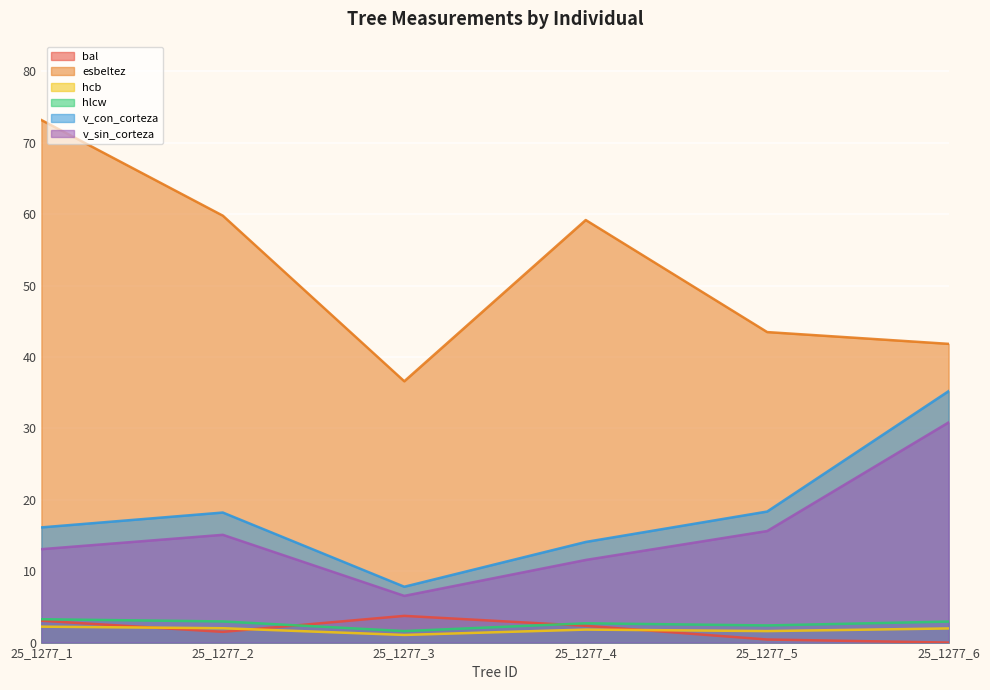

The hcb series shows 0.4 at 25_1277_5. True or false?

False